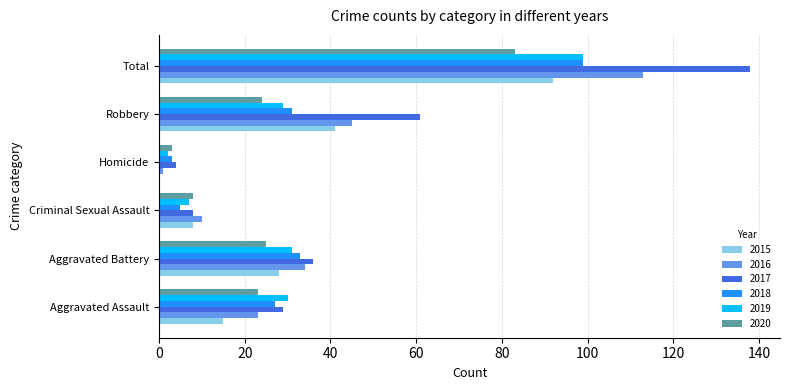

Which series has the largest range (max minus min)?

2017